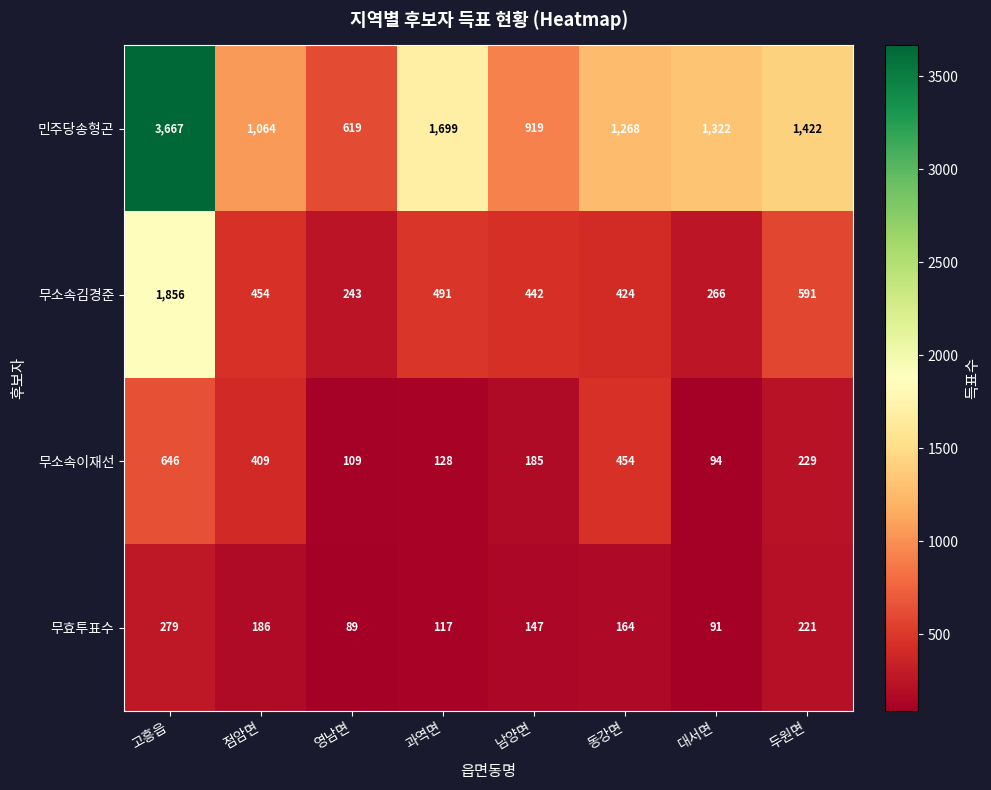

True or false: 무효투표수 has a value of 91 at 대서면.

True